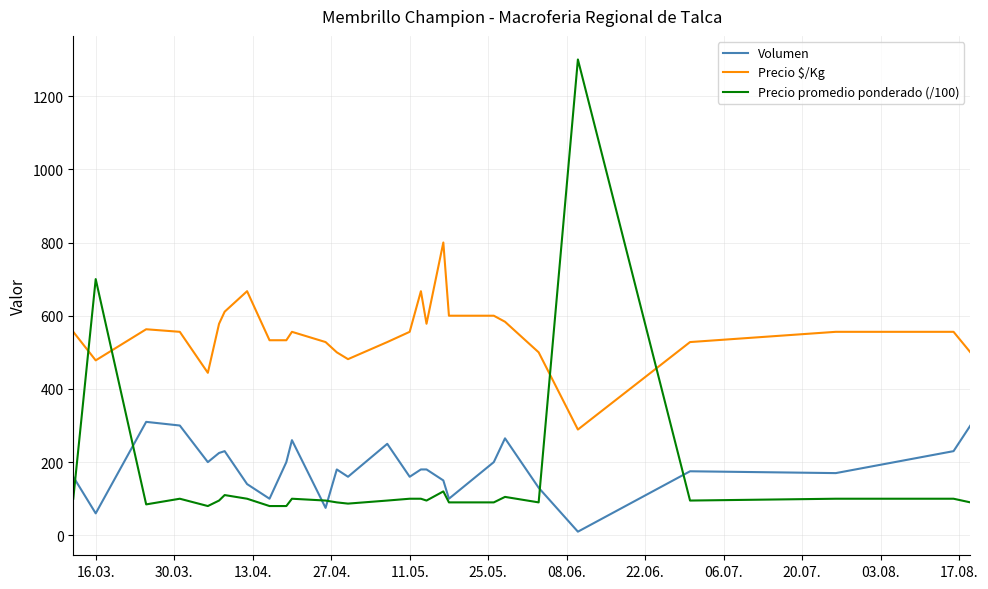

Rank the series by their maximum value, from lowest to highest.

Volumen, Precio $/Kg, Precio promedio ponderado (/100)